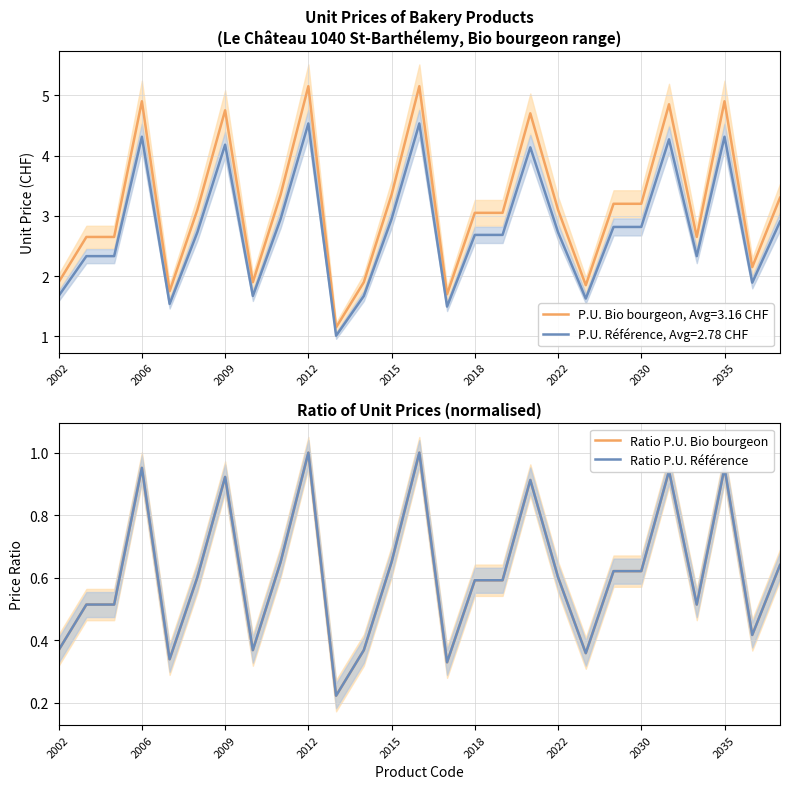

Is it true that P.U. Référence, Avg=2.78 CHF equals 2.5 at 2006?

False